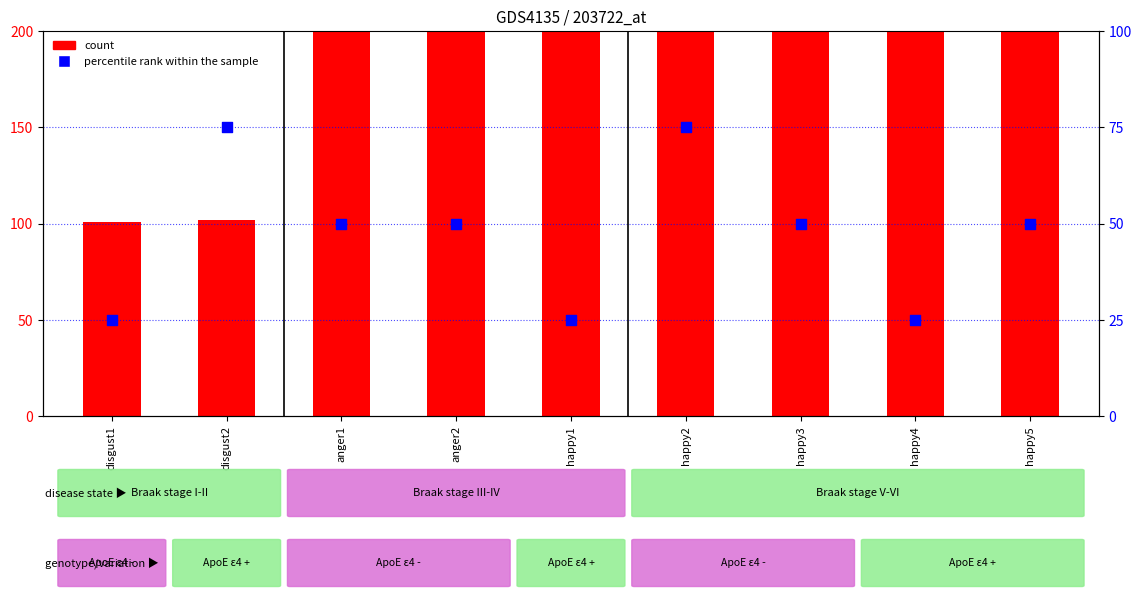

Which series has the largest Y range (max minus min)?

count